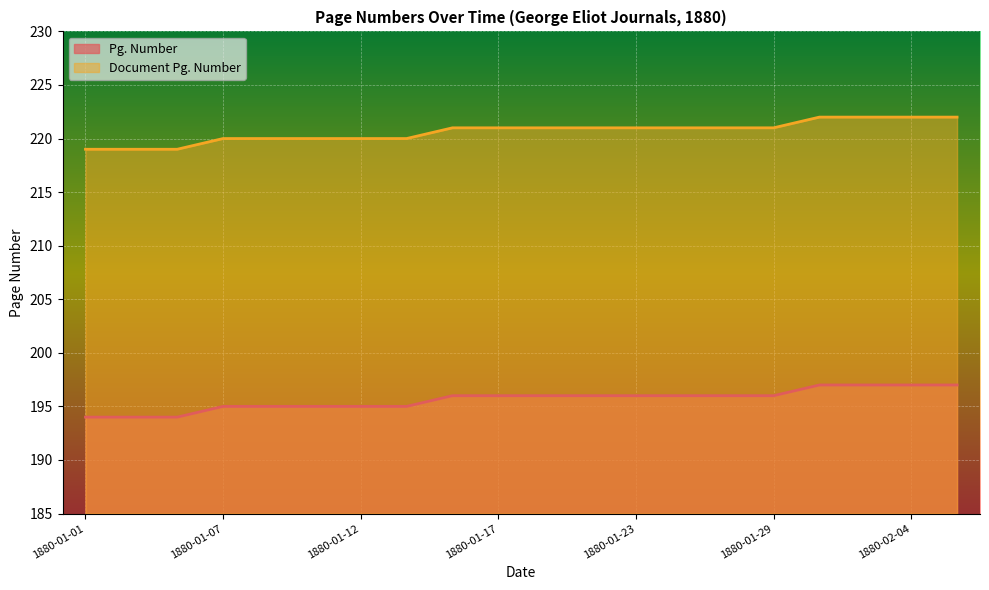

What position from the right is 1880-01-08?

16